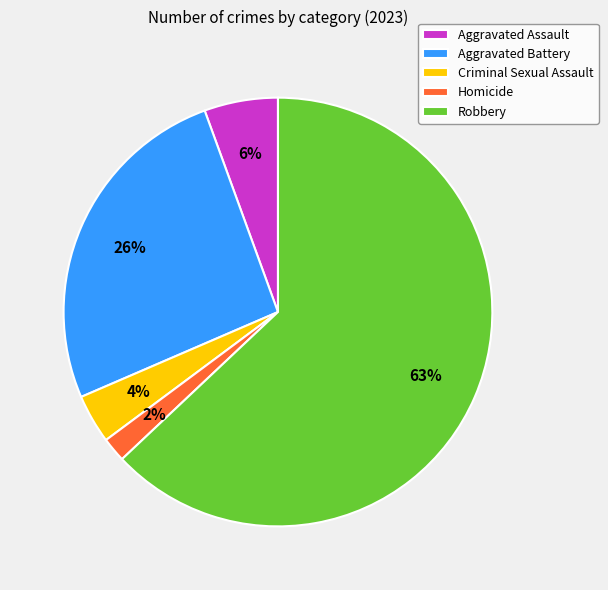

Which category has the biggest portion of the pie?

Robbery